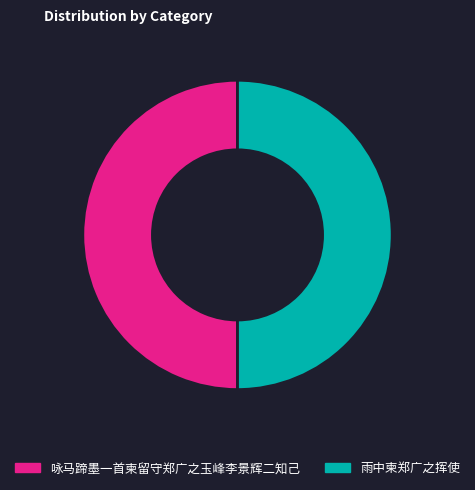

What is the ratio of the value at 咏马蹄墨一首柬留守郑广之玉峰李景辉二知己 to the value at 雨中柬郑广之挥使?

1.0